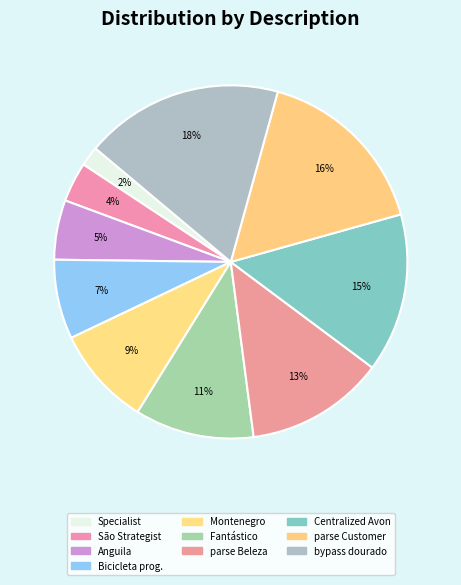

To the nearest percent, what is the difference between the largest and smallest slice percentages?

16%